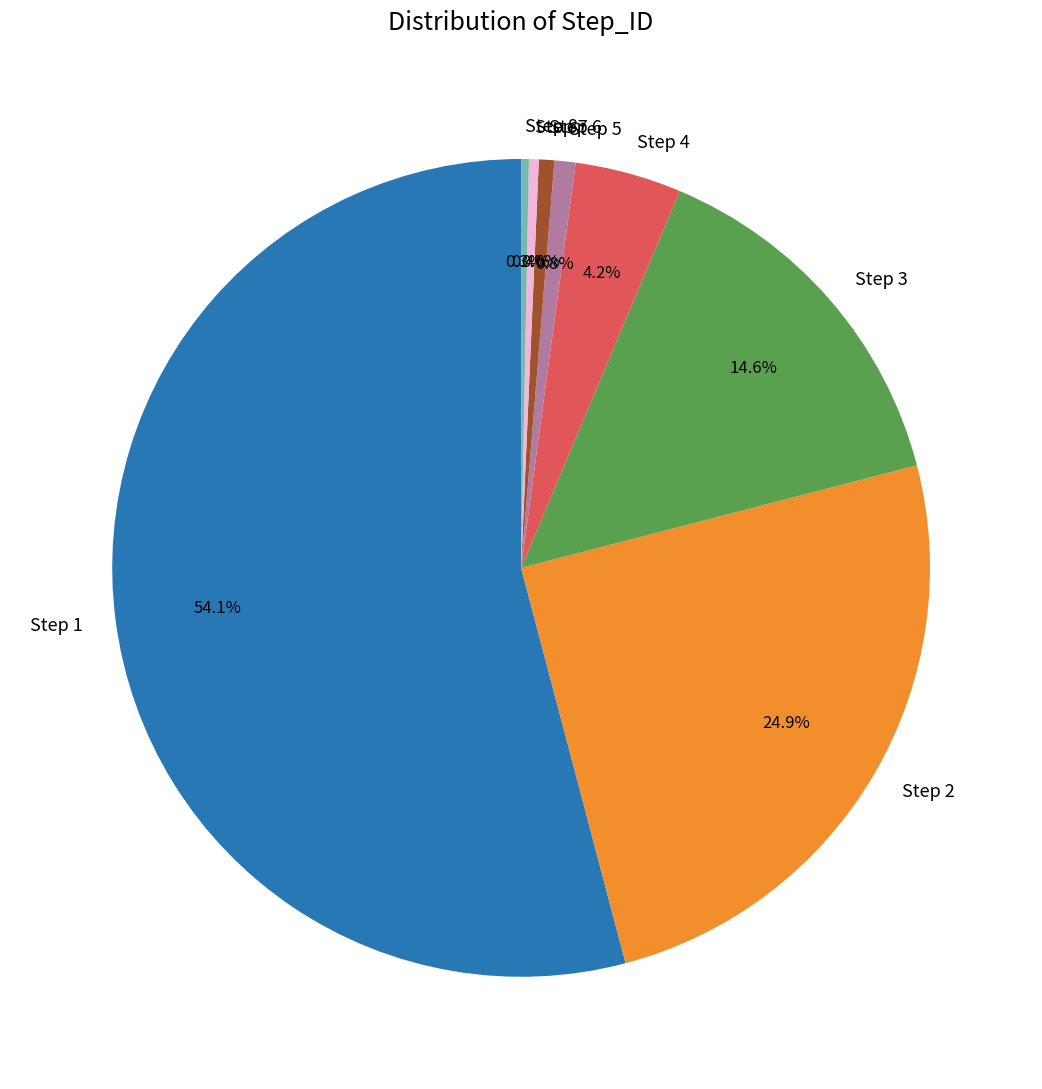

Which slice represents more than half of the pie?

Step 1